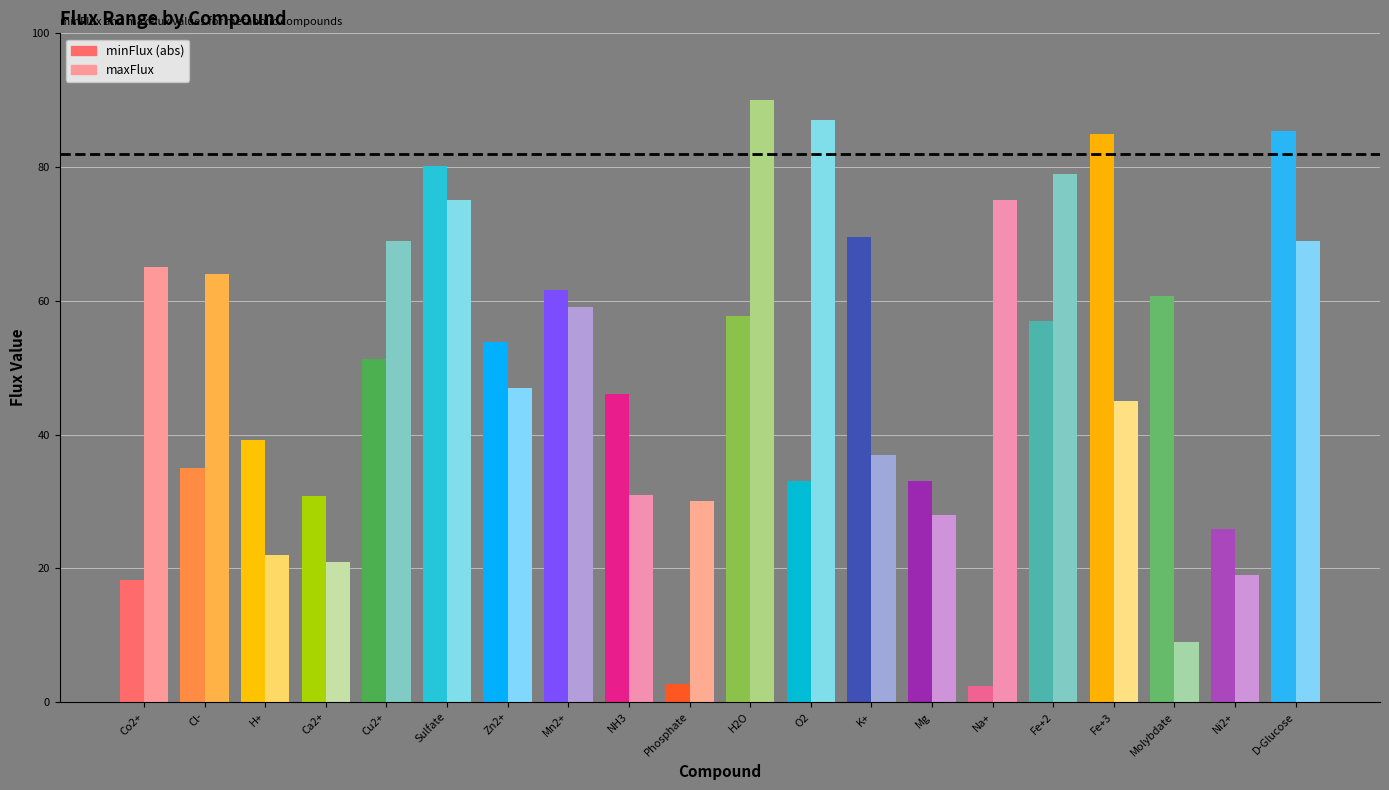

Is it true that maxFlux equals 47.0 at Zn2+?

True